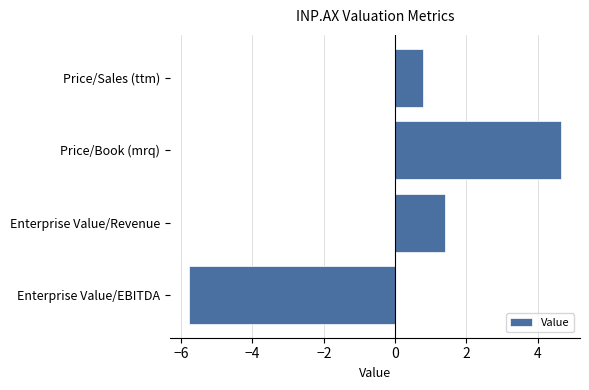

What is the change in value from Price/Sales (ttm) to Enterprise Value/EBITDA?

-6.6